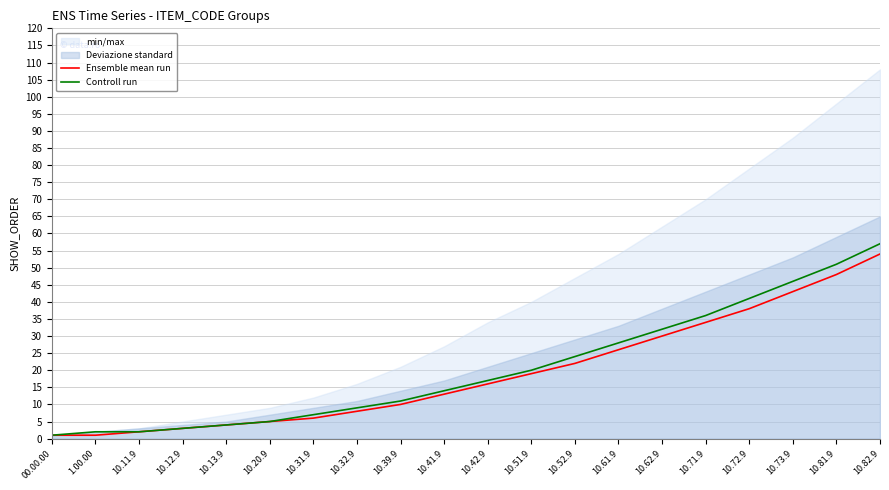

Which label corresponds to the largest value in the chart?

10.82.9